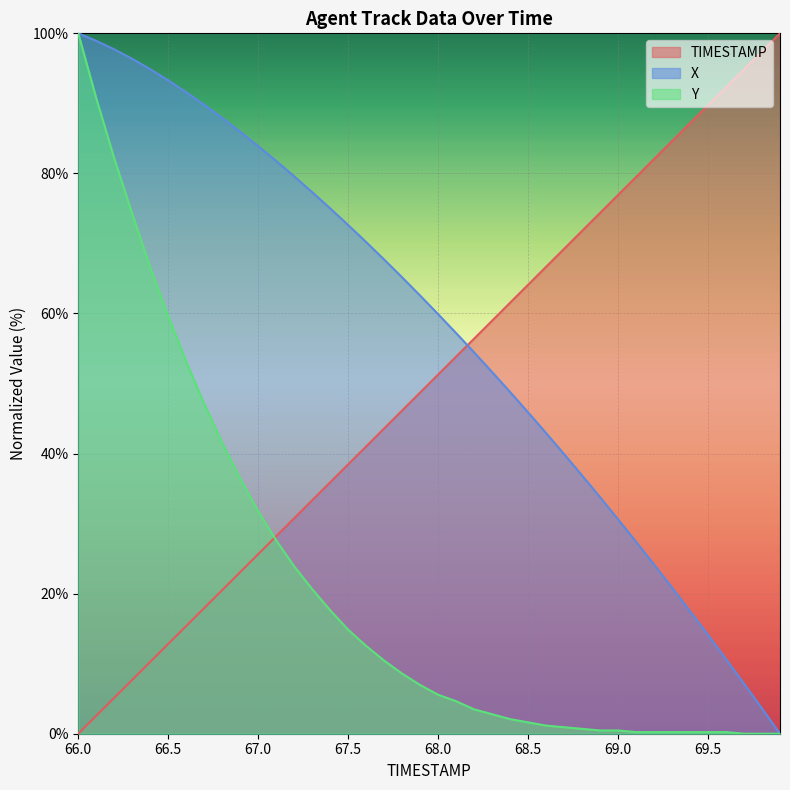

At how many categories does at least one series exceed 20?

40